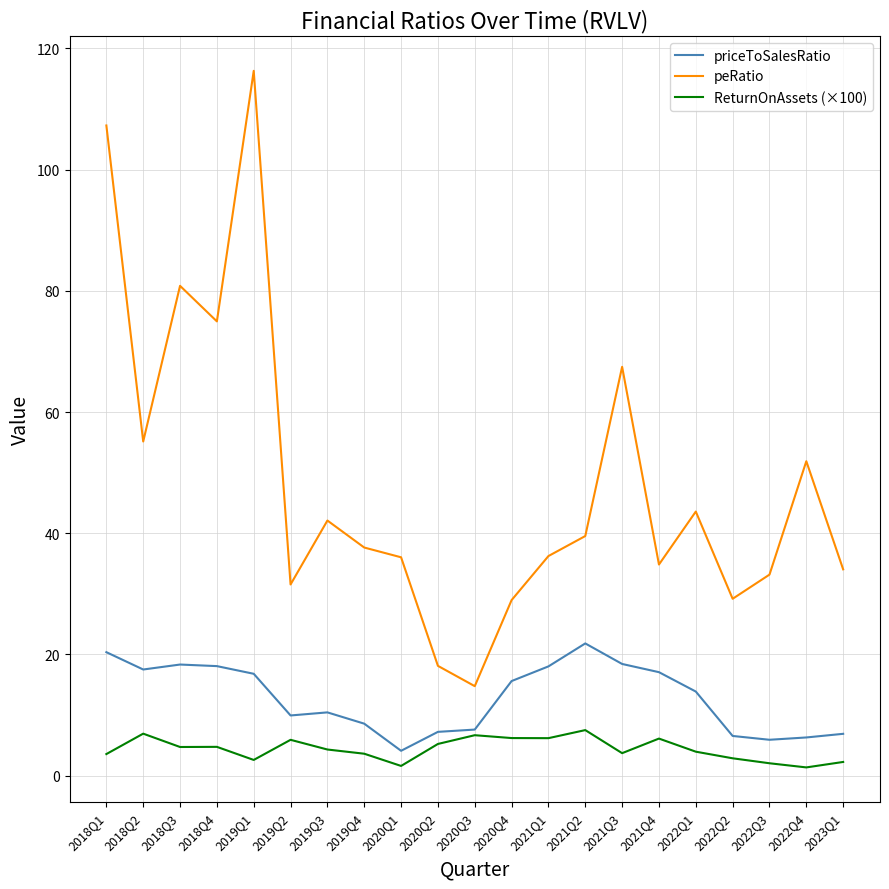

The ReturnOnAssets (×100) series shows 2.0 at 2022Q3. True or false?

True